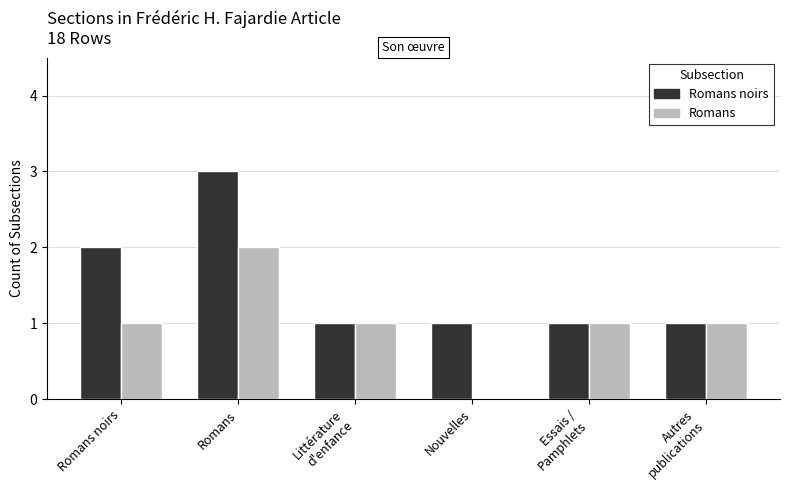

At which category is the sum across all series the highest?

Romans